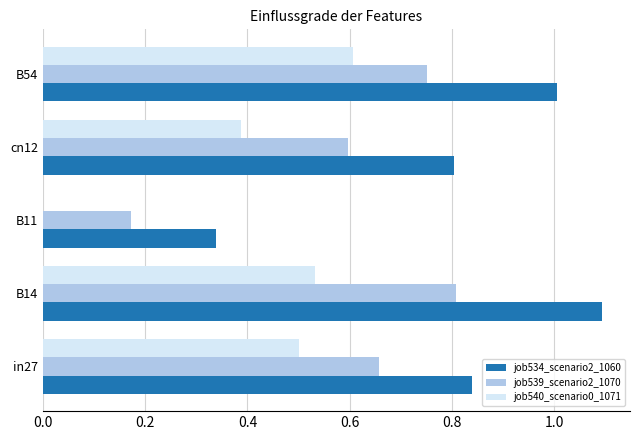

Which series has the largest range (max minus min)?

job534_scenario2_1060